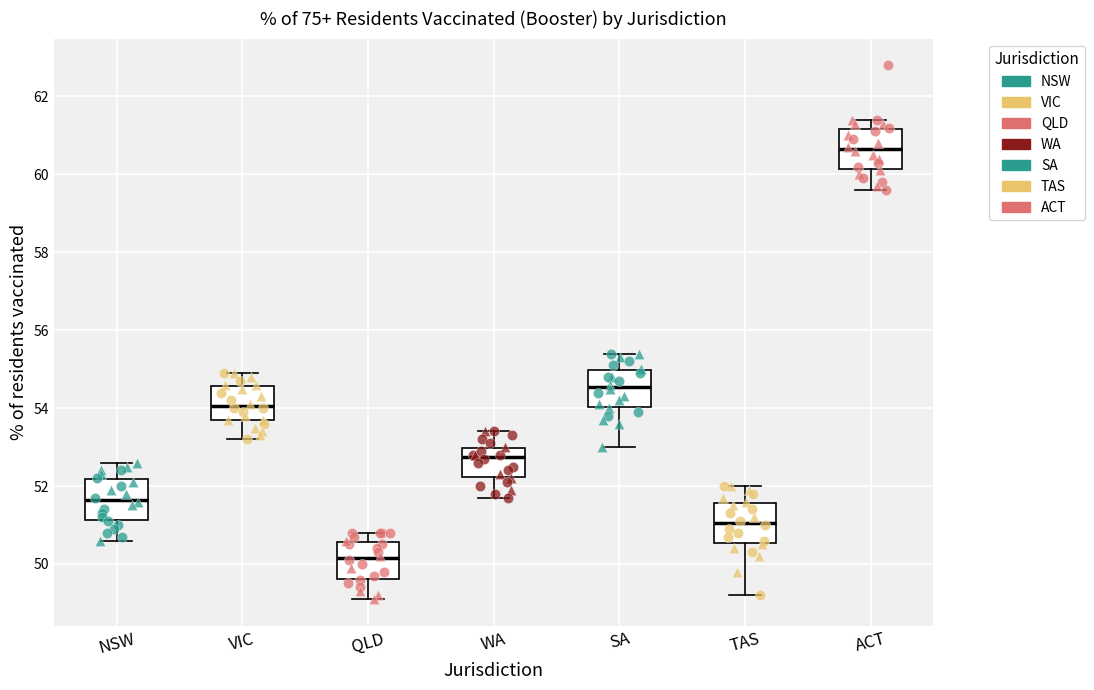

Where is the lower edge of the box for WA on the y-axis? The values are not printed on the chart, so give them approximately, as read against the axis.

52.2